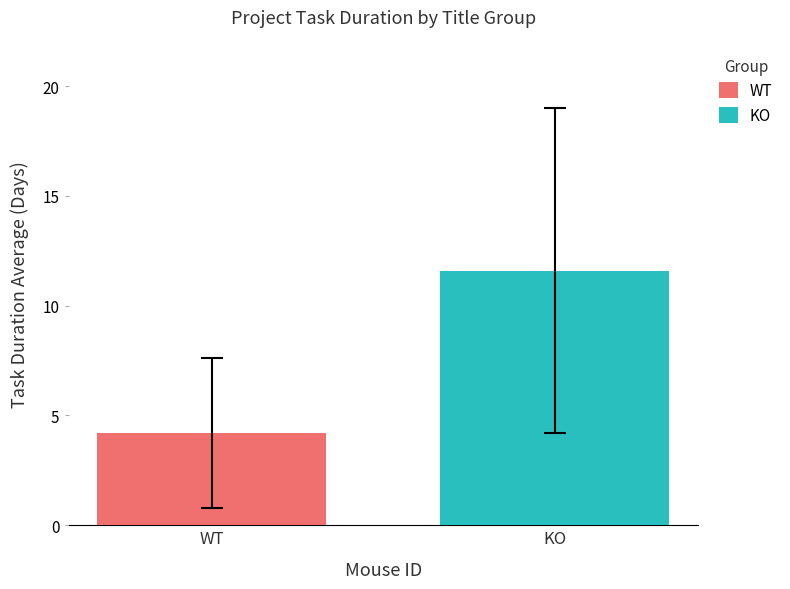

Rank the series by their maximum value, from lowest to highest.

WT, KO